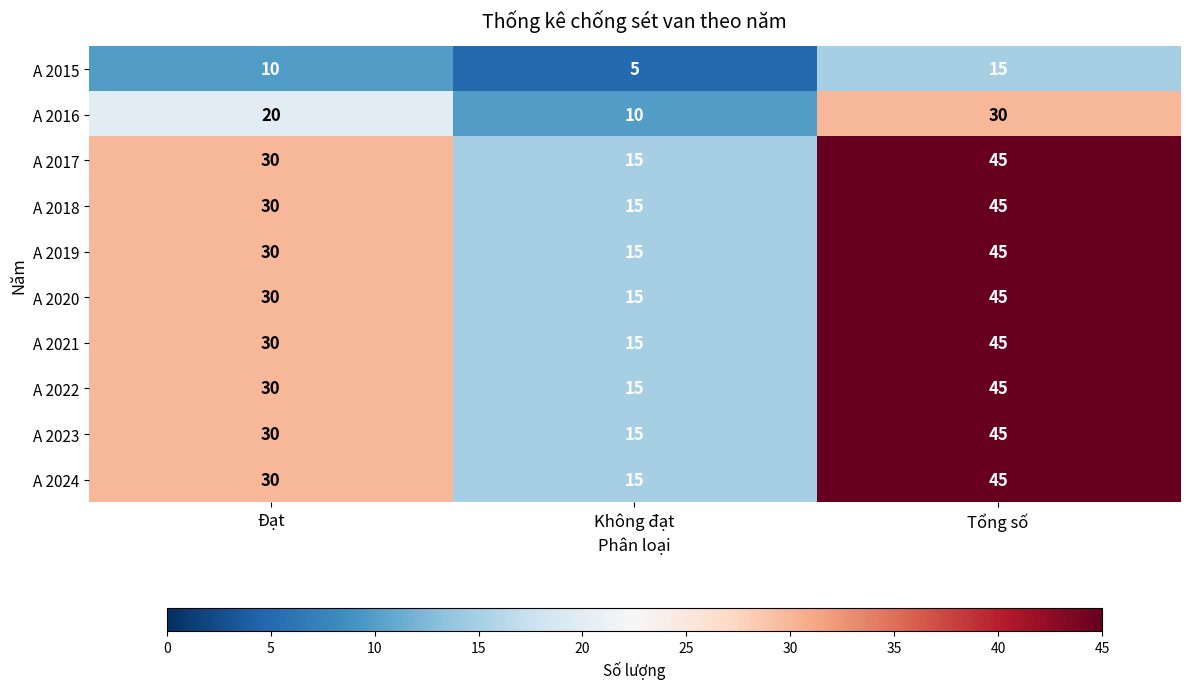

What is the total value across all series at Đạt?

270